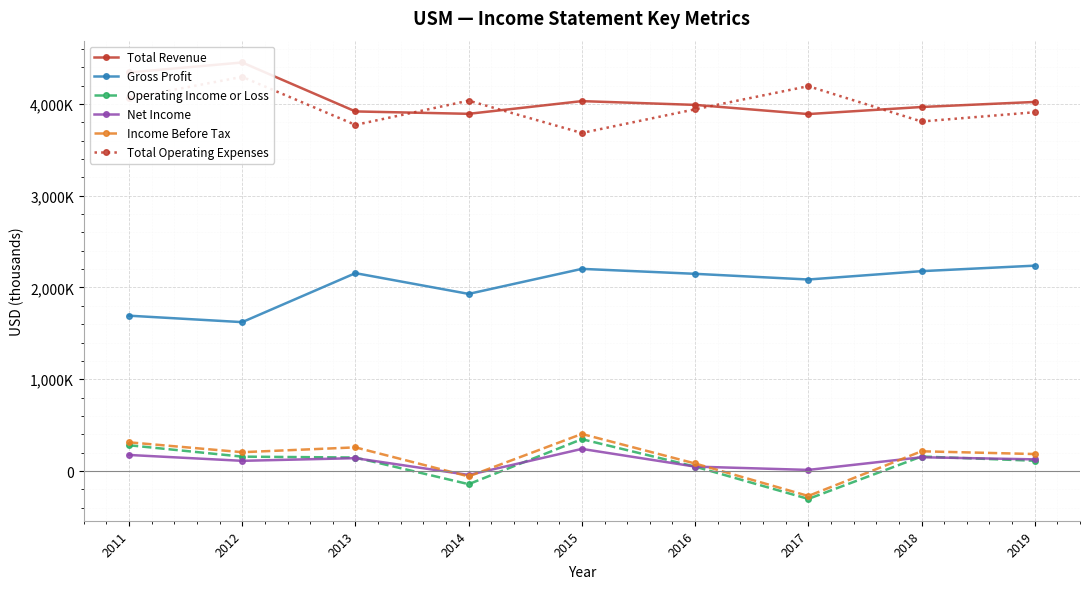

What is the minimum value for Income Before Tax?

-272000